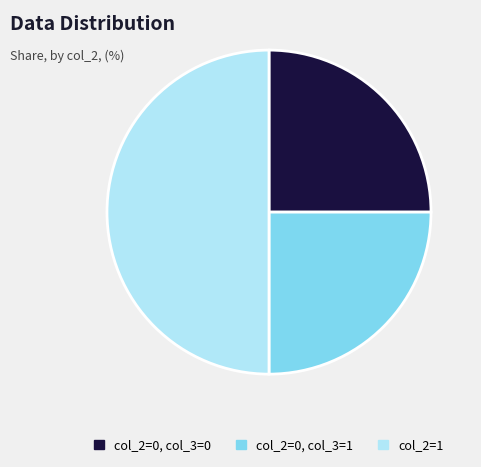

Is it true that col_2=0, col_3=1 is 25% of the pie?

True